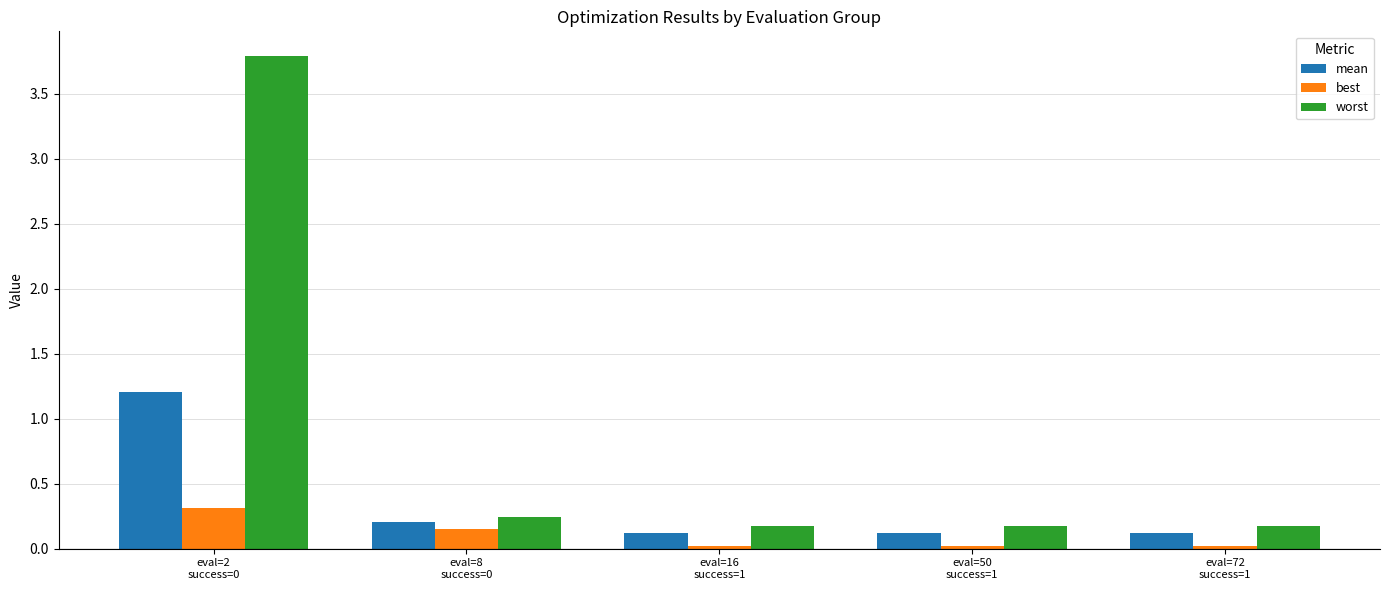

What is the minimum value for mean?

0.1